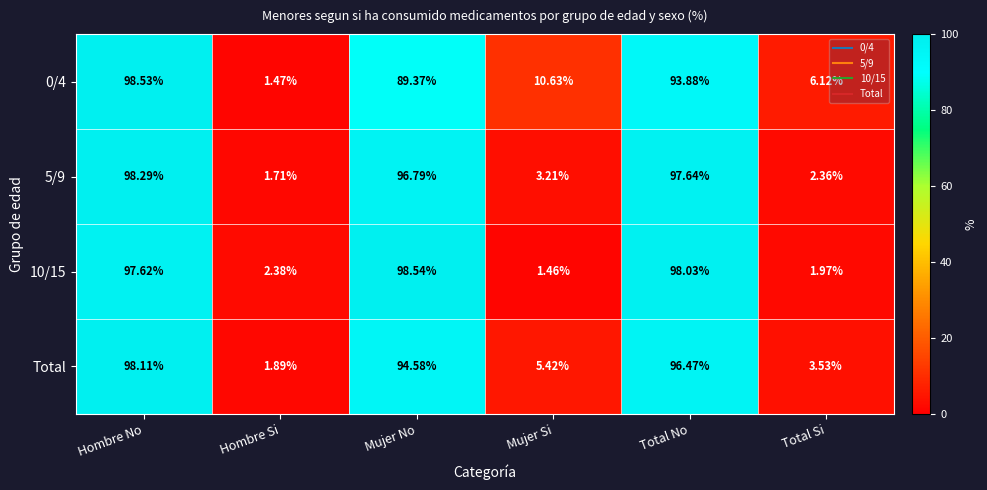

At which category is the sum across all series the highest?

Hombre No